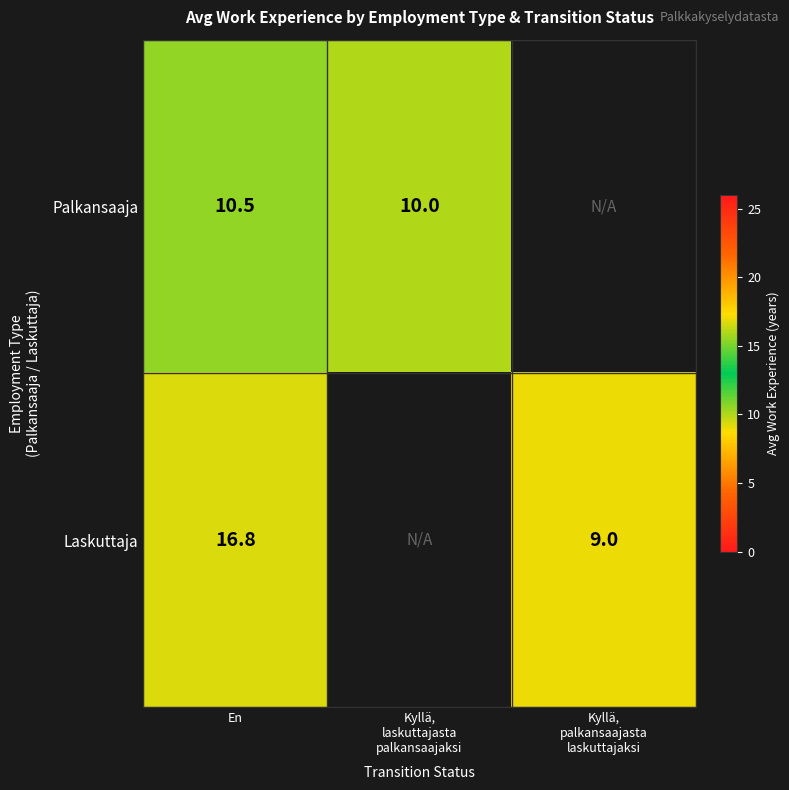

At how many categories does at least one series exceed 15?

1